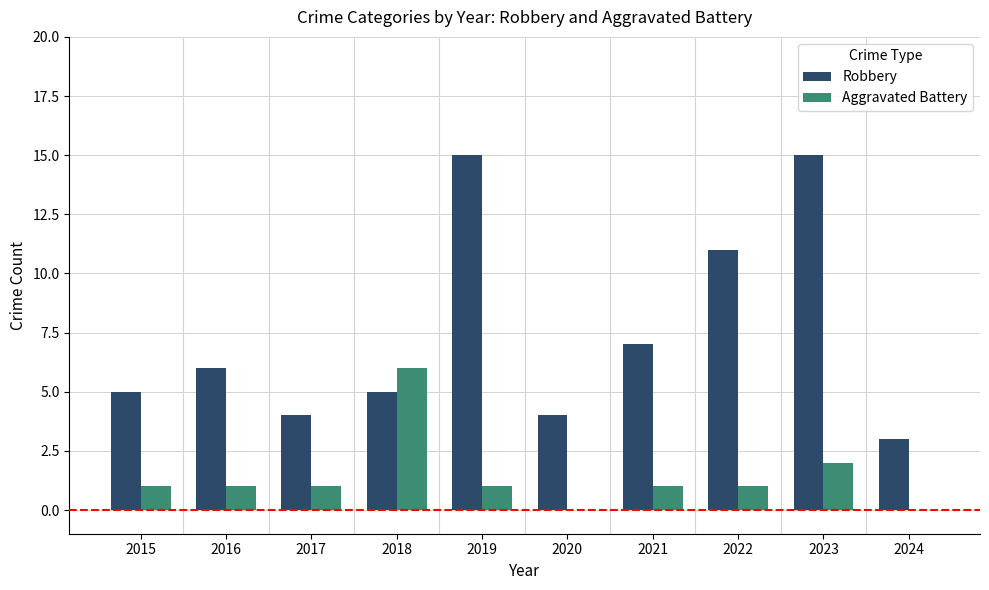

What is the sum of the Robbery values at 2023 and 2022?

26